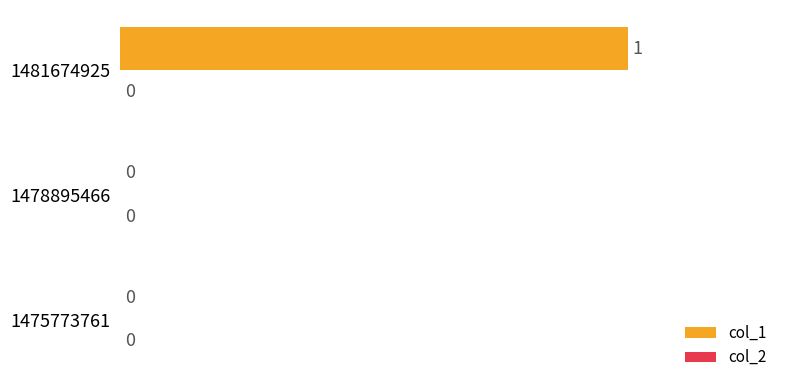

Which label corresponds to the largest value in the chart?

1481674925